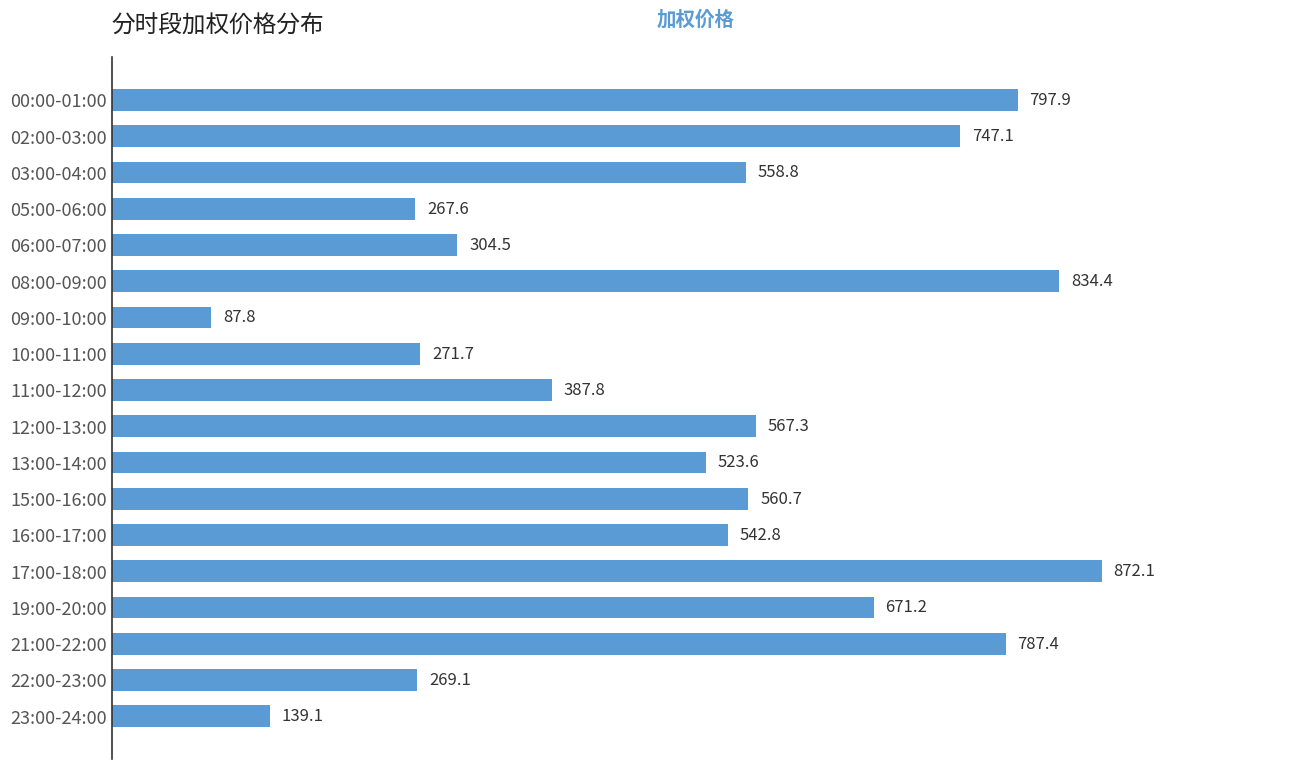

What is the maximum value shown in the chart?

872.1